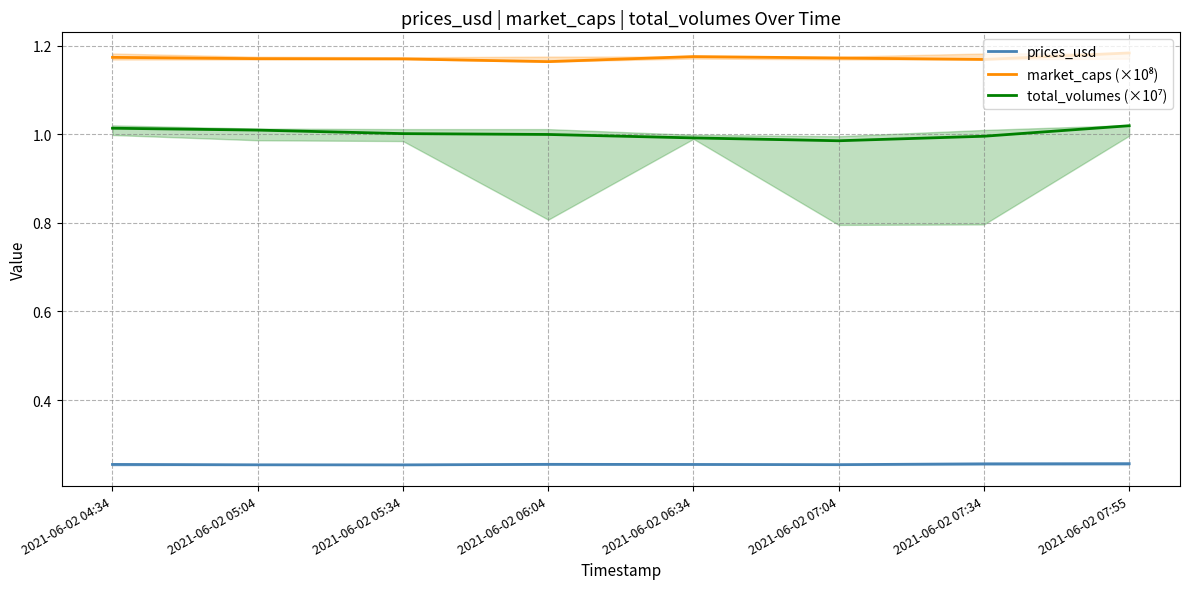

True or false: total_volumes (×10⁷) has a value of 0.3 at 2021-06-02 05:34.

False